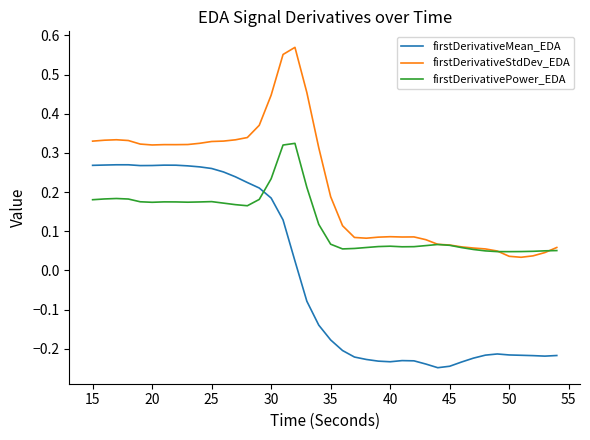

What are all the series names shown in the legend?

firstDerivativeMean_EDA, firstDerivativeStdDev_EDA, firstDerivativePower_EDA